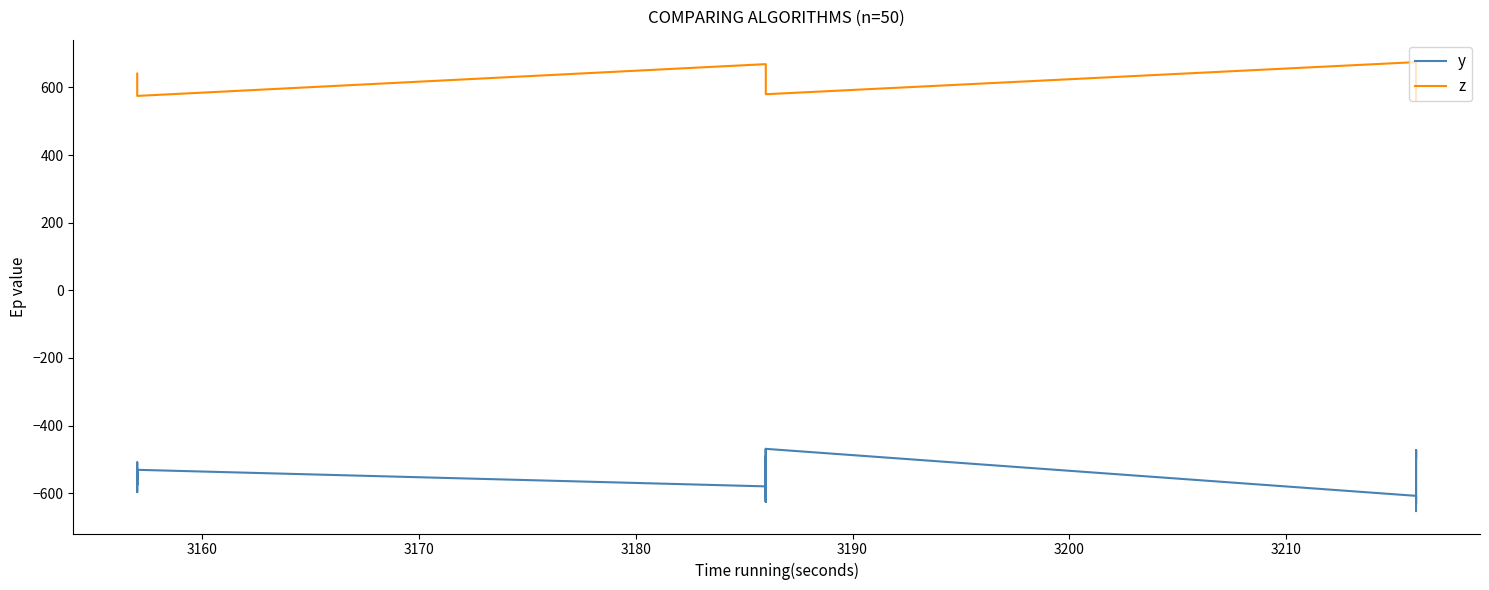

What is the average value of the z series?

619